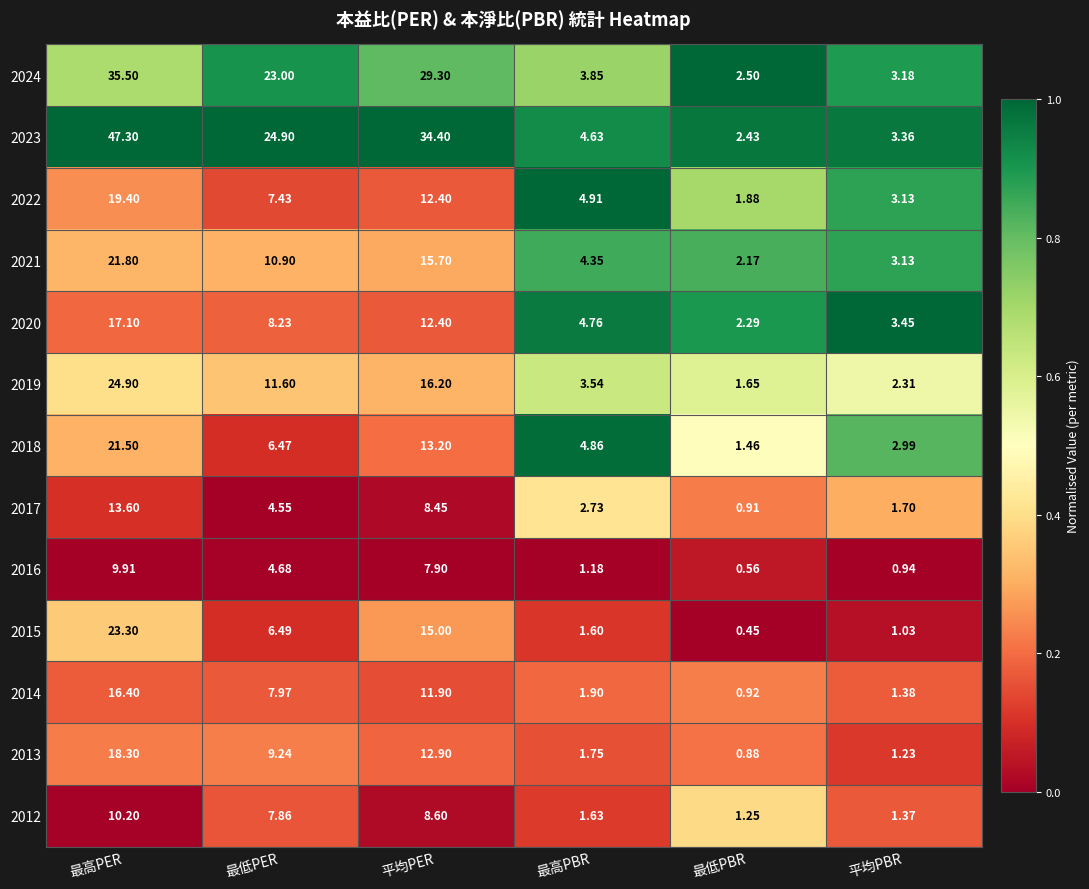

At which category is the sum across all series the highest?

最高PER